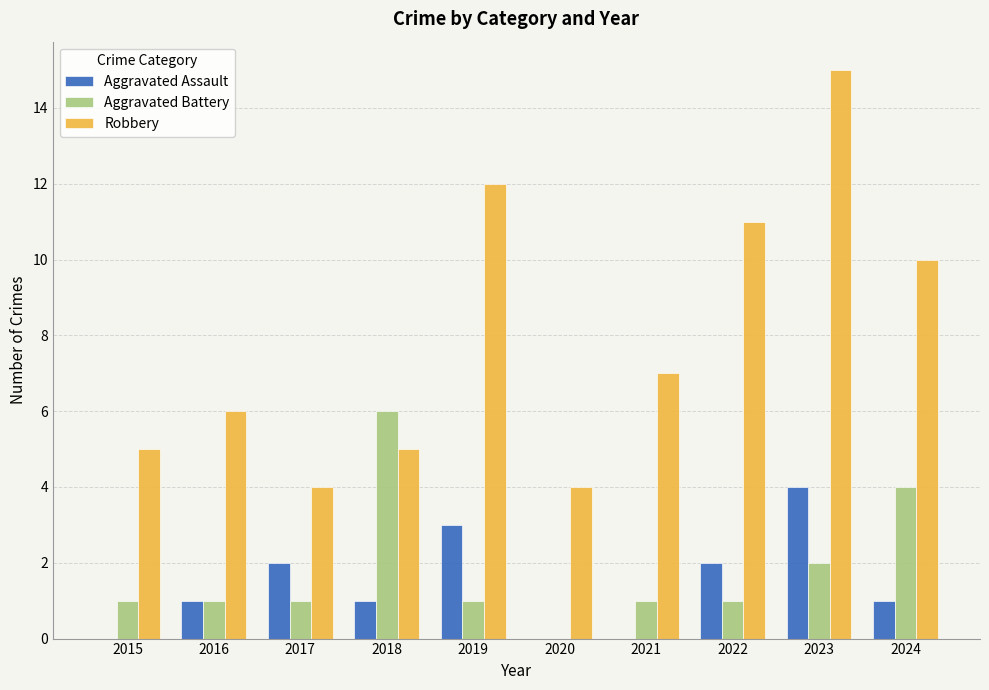

What is the total value across all series at 2023?

21